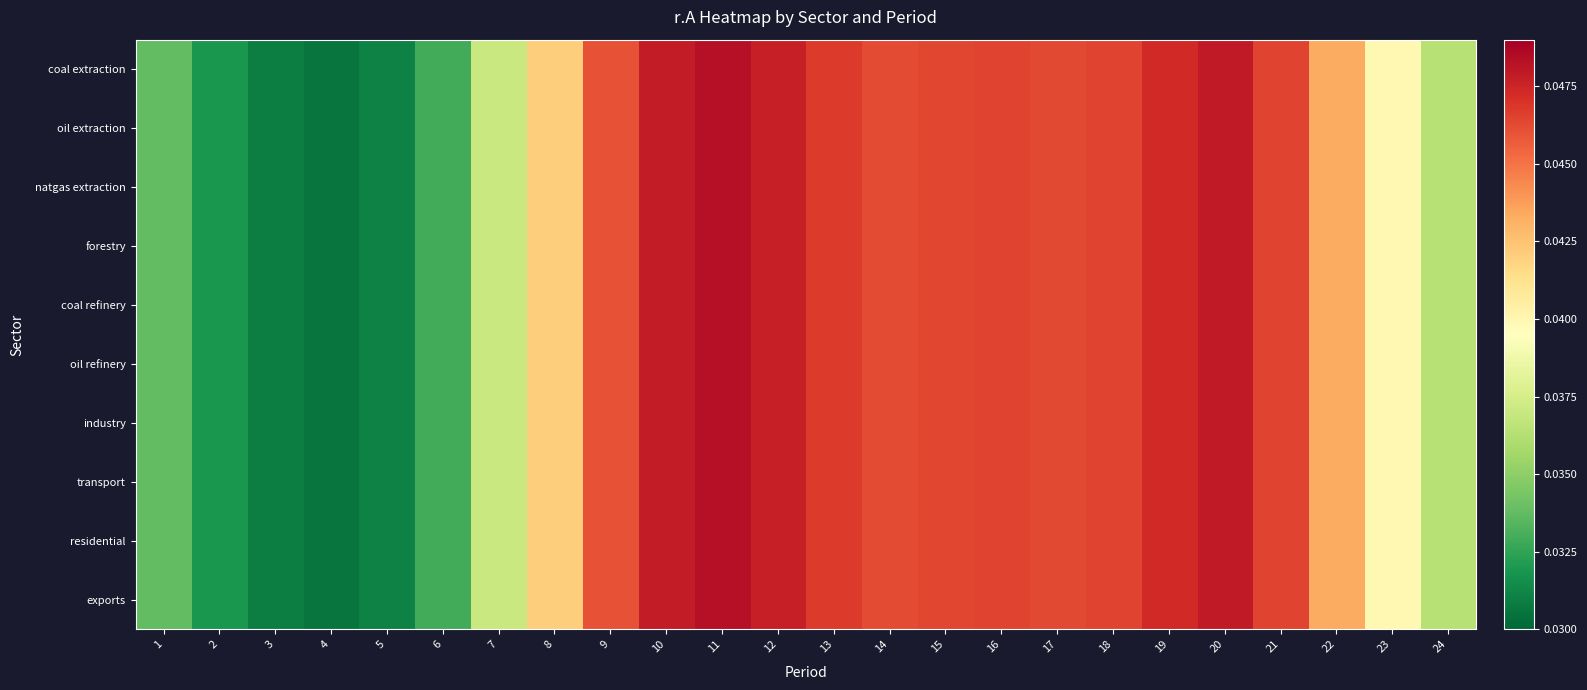

Between 3 and 22, which is larger?

22